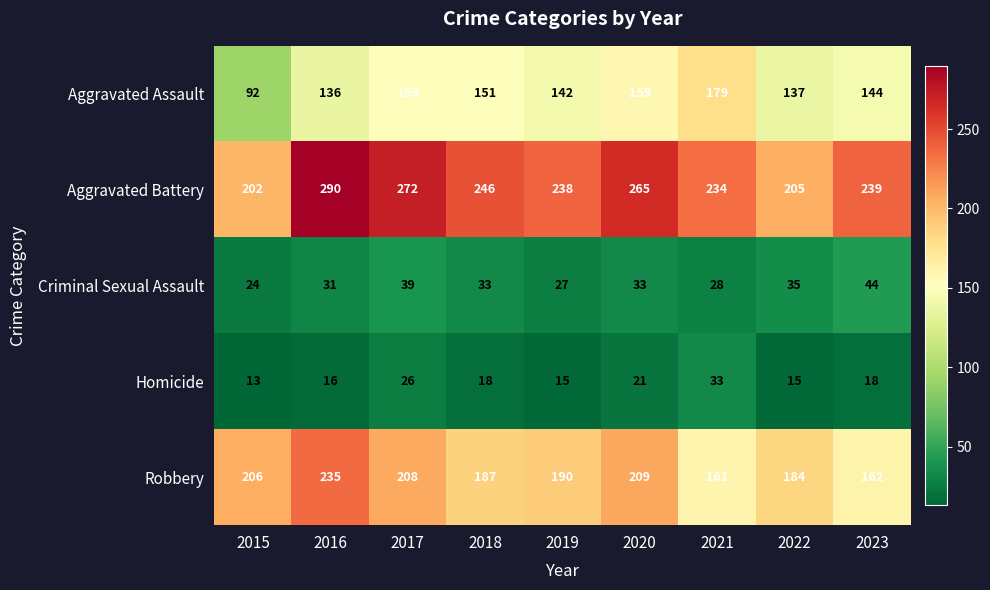

What is the spread (max minus min) of values at 2022?

190